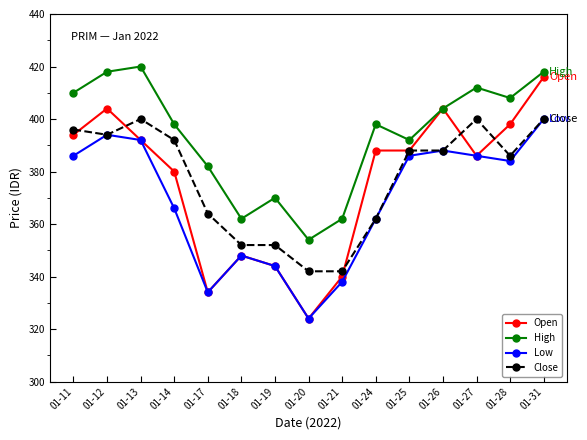

At 01-14, list the series in order from largest to smallest.

High, Close, Open, Low